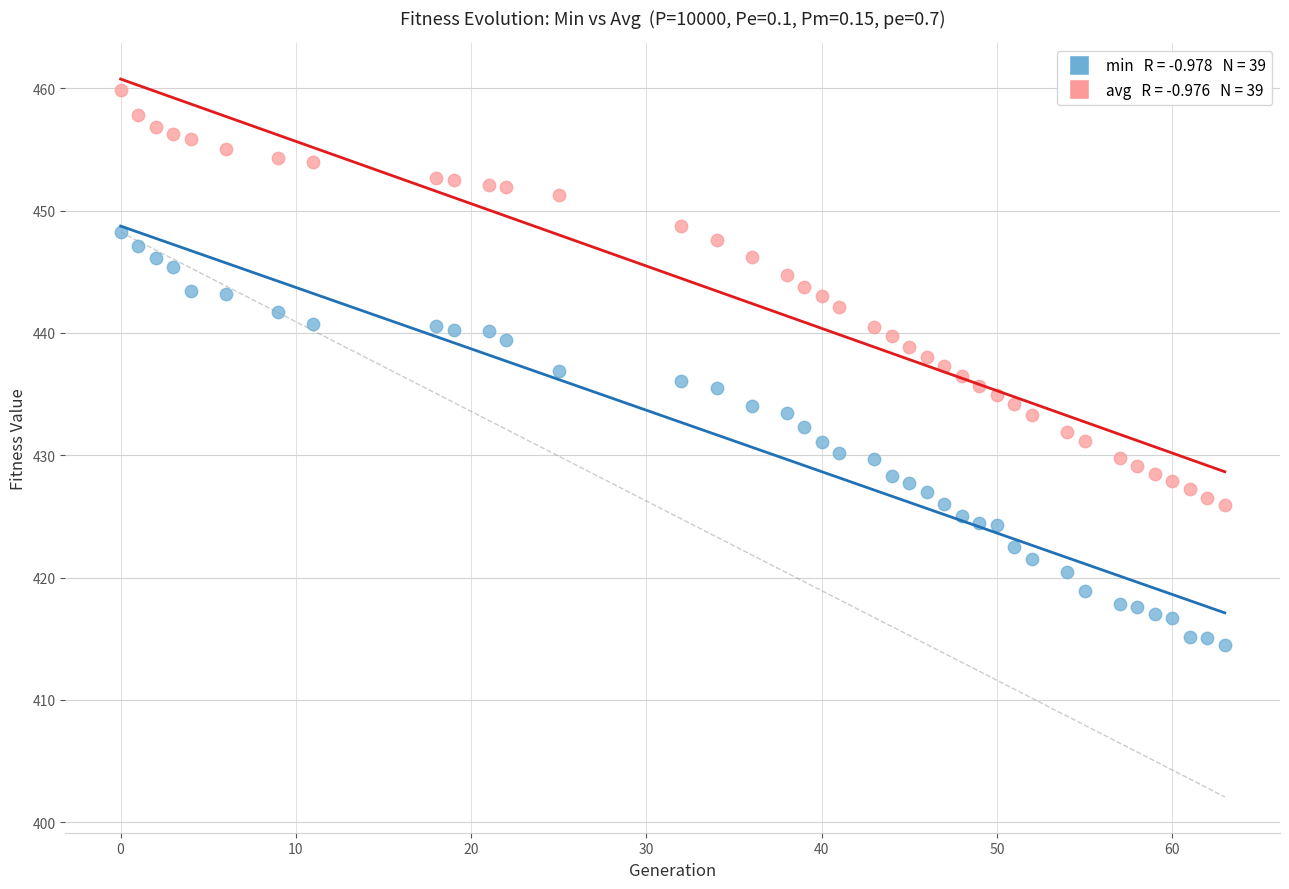

Across all data points, what is the range of X values (max minus min)?

63.0